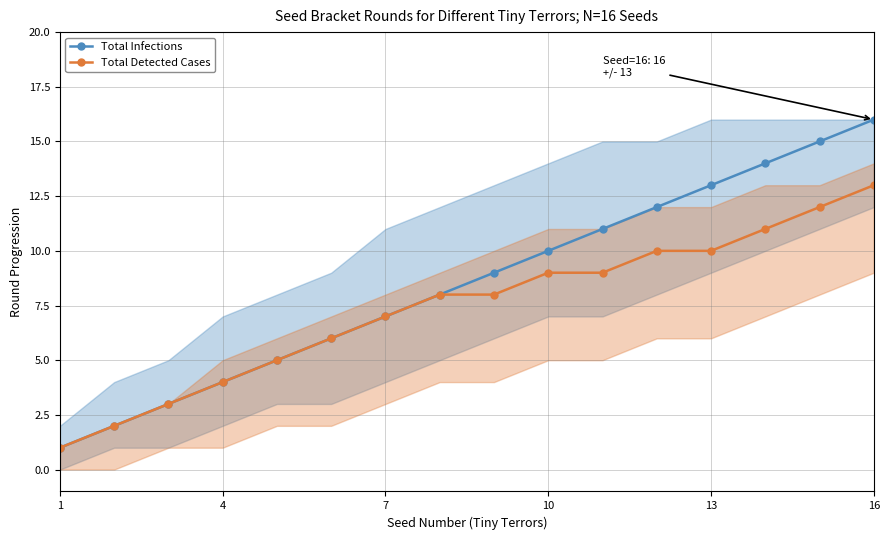

Rank the series at 16 from lowest to highest value.

Total Detected Cases, Total Infections